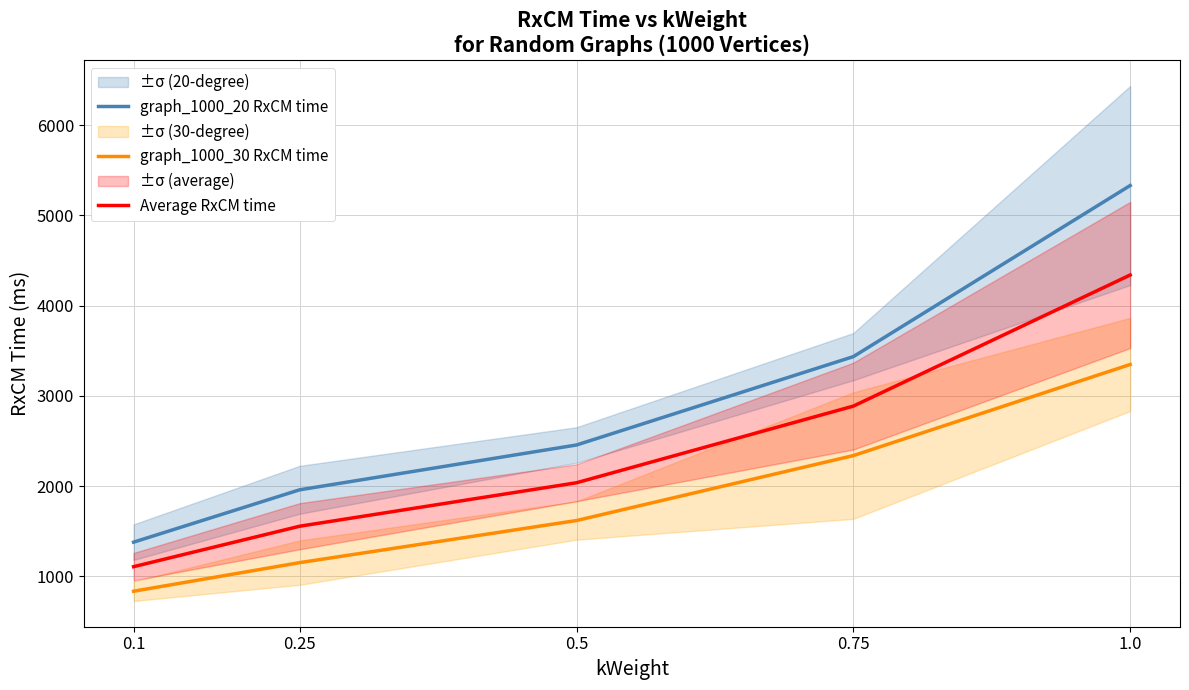

Reading left to right, what are all the values shown in this chart?

graph_1000_20 RxCM time: 1379.8	1959.8	2456.2	3435.2	5331.0
graph_1000_30 RxCM time: 836.0	1152.8	1619.2	2338.8	3348.2
Average RxCM time: 1107.9	1556.2	2037.8	2887.0	4339.6